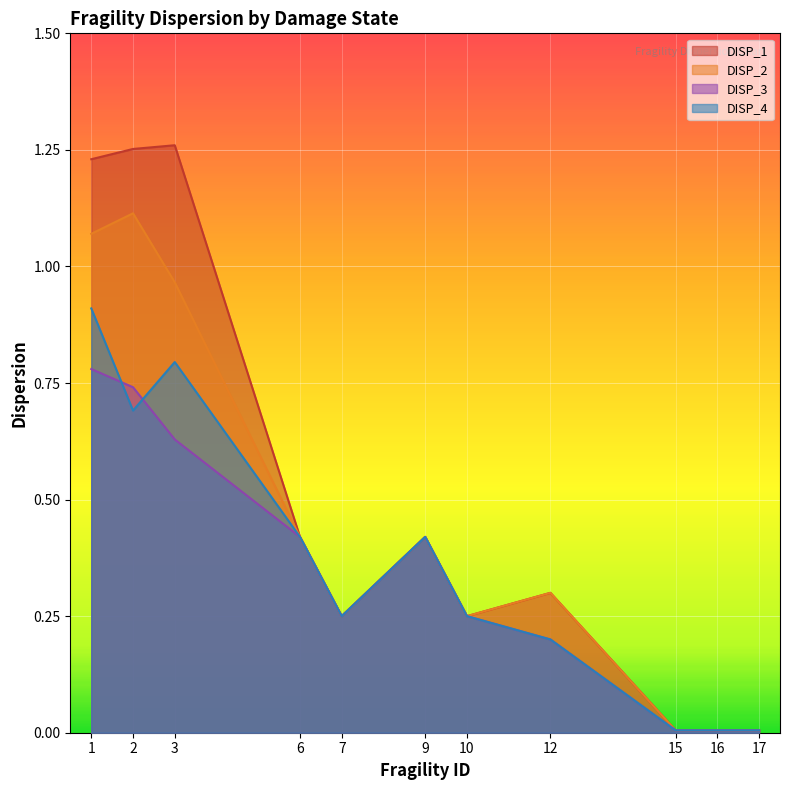

At which label is DISP_4 closest to 0?

15